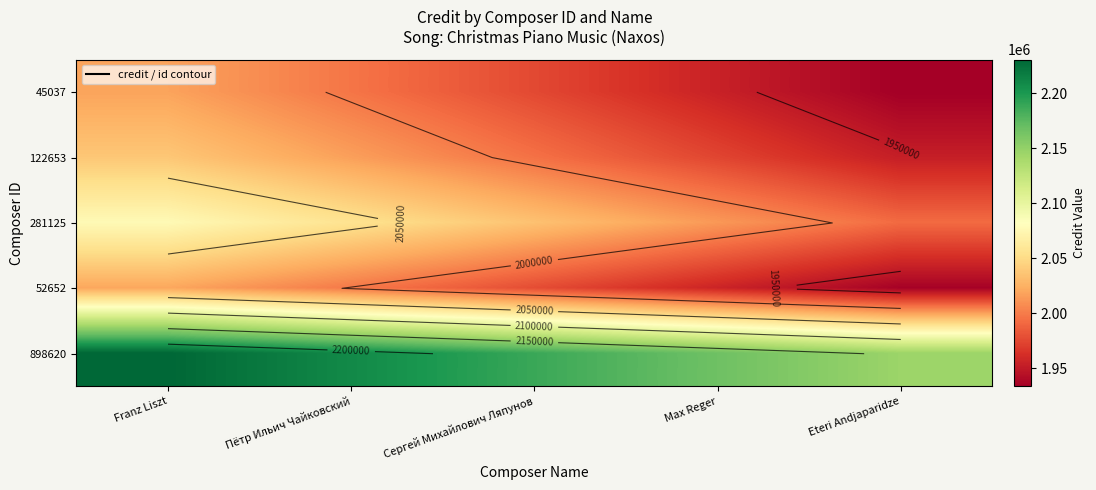

Which label corresponds to the largest value in the chart?

Franz Liszt